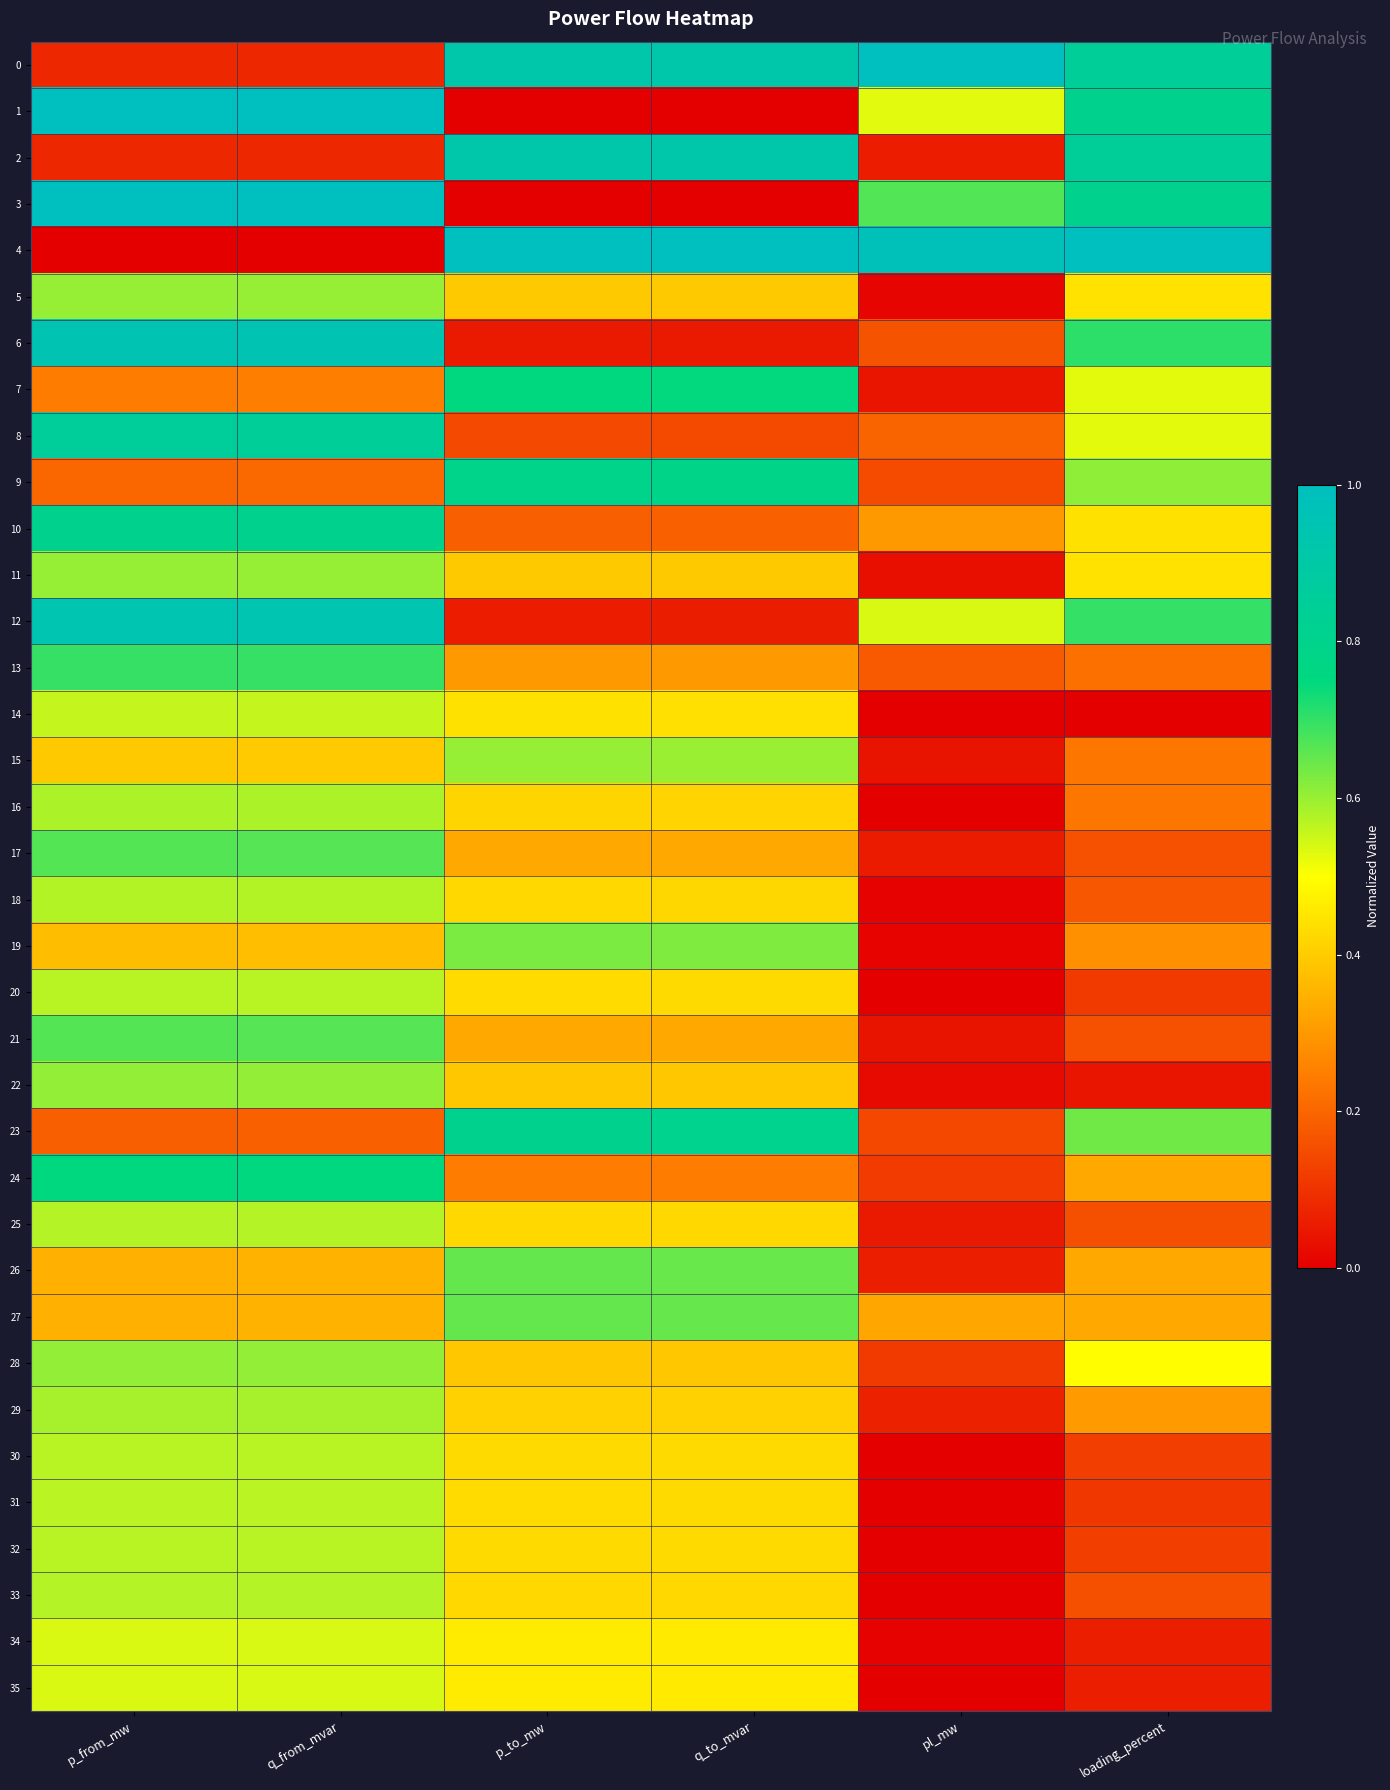

Which series has the largest range (max minus min)?

1